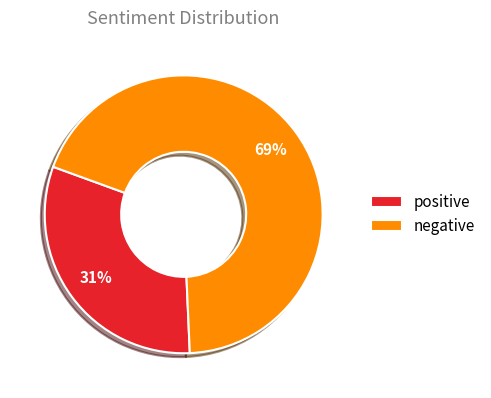

To the nearest percent, what is the average slice percentage?

50%